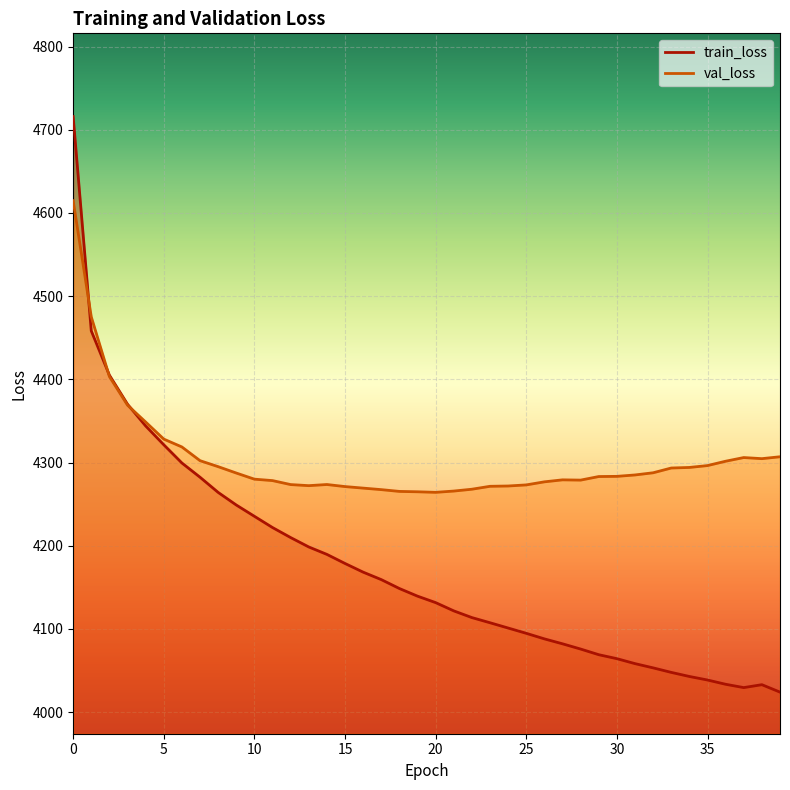

Reading left to right, extract all data points from this chart.

train_loss: 0=4715.9	1=4458.3	2=4405.1	3=4370.1	4=4344.0	5=4321.4	6=4299.5	7=4282.4	8=4264.1	9=4249.0	10=4235.4	11=4221.9	12=4209.9	13=4198.6	14=4189.6	15=4178.7	16=4168.3	17=4159.3	18=4148.6	19=4139.4	20=4131.7	21=4121.7	22=4113.7	23=4107.5	24=4101.1	25=4094.8	26=4088.1	27=4082.2	28=4075.8	29=4069.1	30=4064.3	31=4058.3	32=4053.2	33=4047.8	34=4042.9	35=4038.6	36=4033.5	37=4029.5	38=4033.0	39=4024.1
val_loss: 0=4614.8	1=4475.2	2=4403.4	3=4369.0	4=4348.7	5=4328.2	6=4318.8	7=4302.3	8=4295.1	9=4287.4	10=4280.0	11=4278.3	12=4273.5	13=4272.2	14=4273.6	15=4271.1	16=4269.3	17=4267.5	18=4265.3	19=4264.9	20=4264.2	21=4265.7	22=4268.0	23=4271.5	24=4271.8	25=4273.1	26=4276.8	27=4279.2	28=4278.9	29=4283.2	30=4283.4	31=4285.1	32=4287.7	33=4293.4	34=4294.1	35=4296.4	36=4301.6	37=4306.0	38=4304.7	39=4307.0